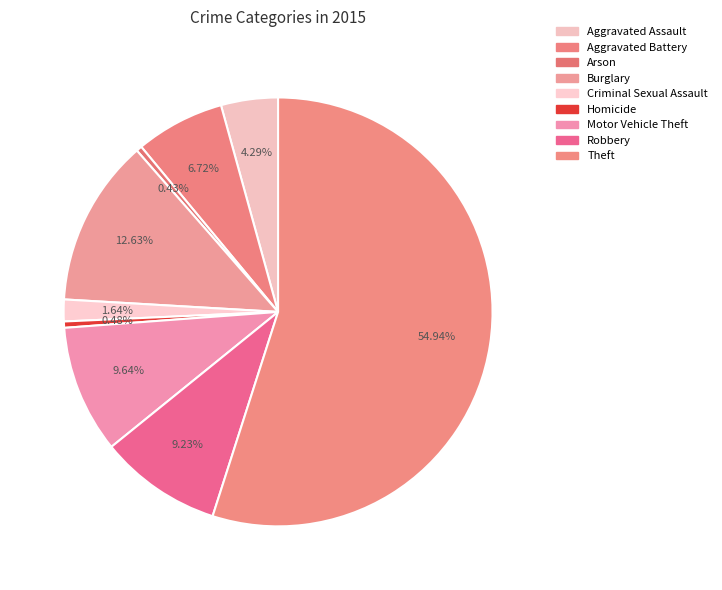

How many segments does this pie chart have?

9